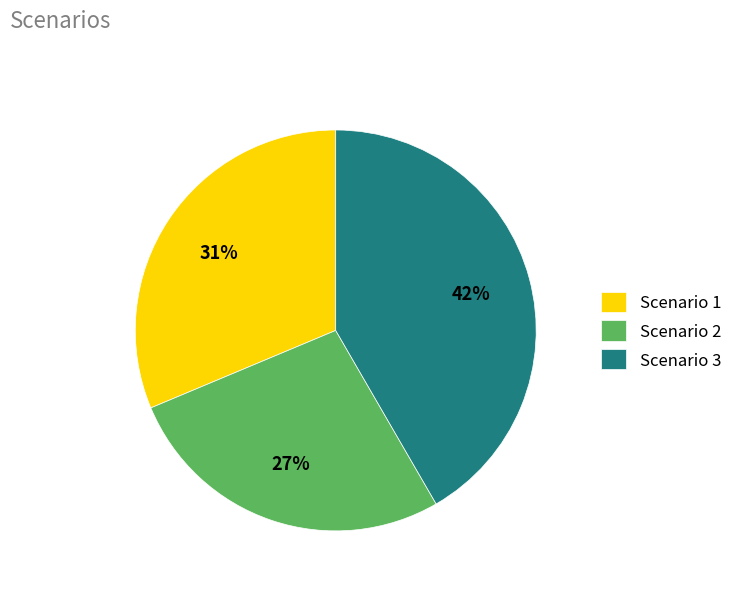

Do Scenario 3 and Scenario 1 together represent more than half of the pie?

Yes